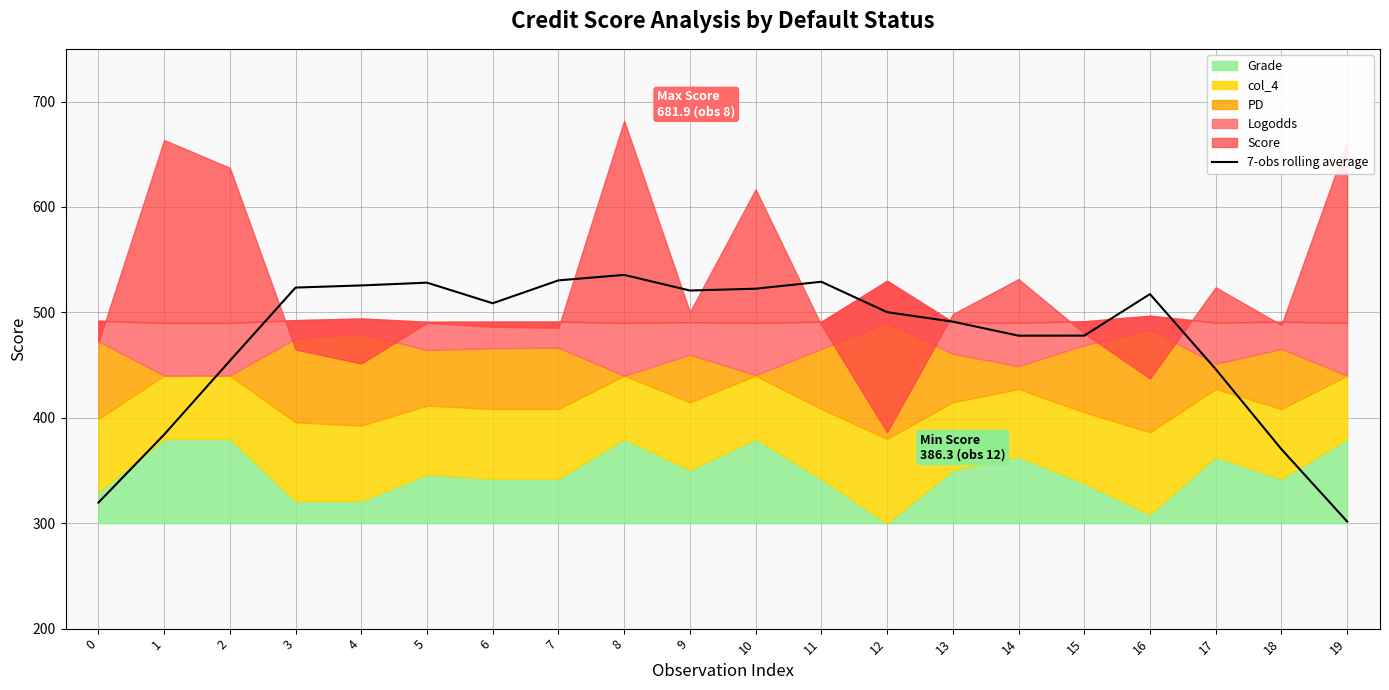

The value of 7-obs rolling average at 11 is 529.0. True or false?

True